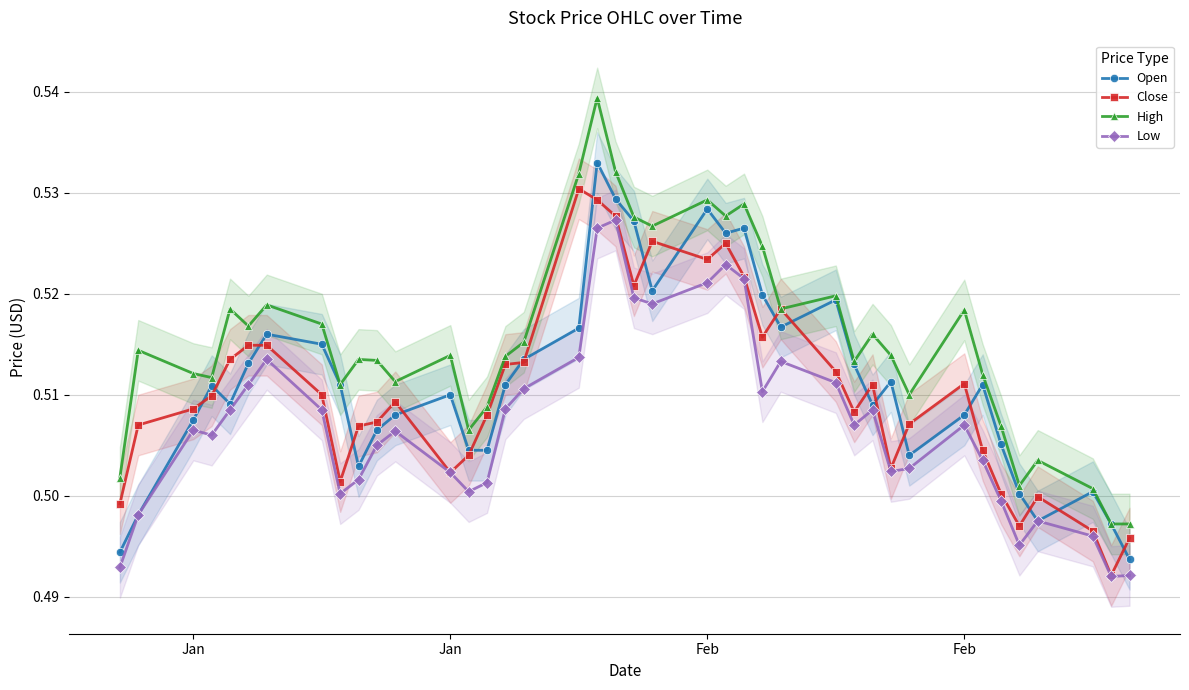

How many times do Close and Open cross each other?

20